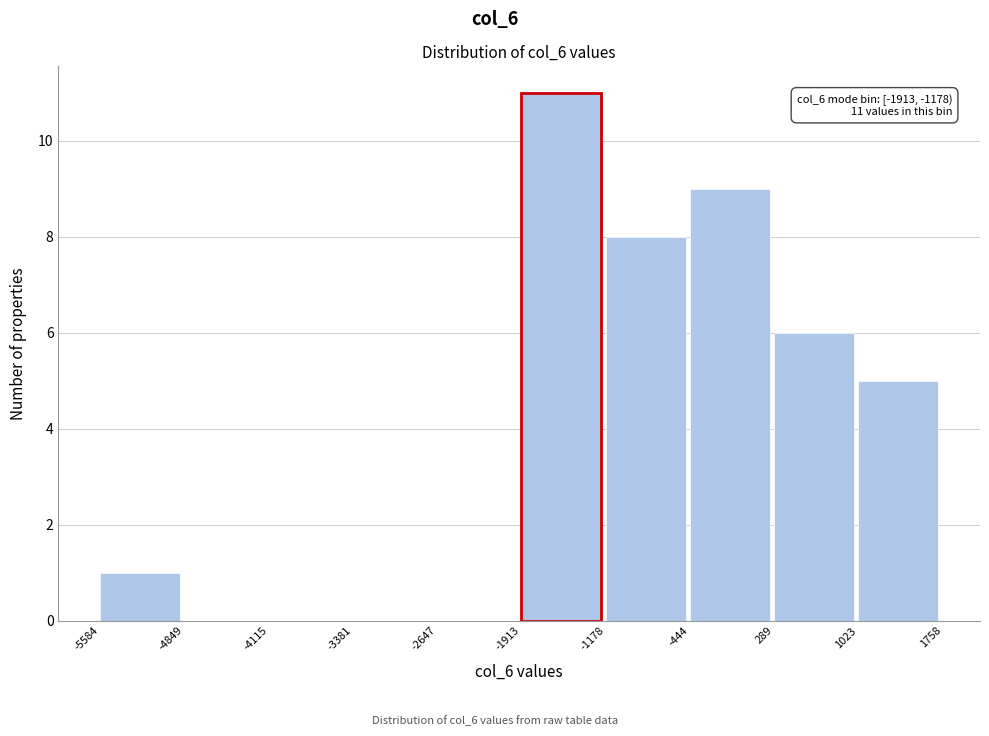

Which range on the x-axis has the tallest bar?

-1913 to -1178